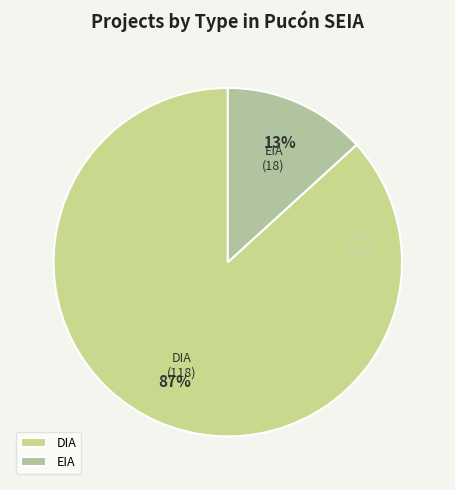

To the nearest percent, what portion does EIA represent?

13%